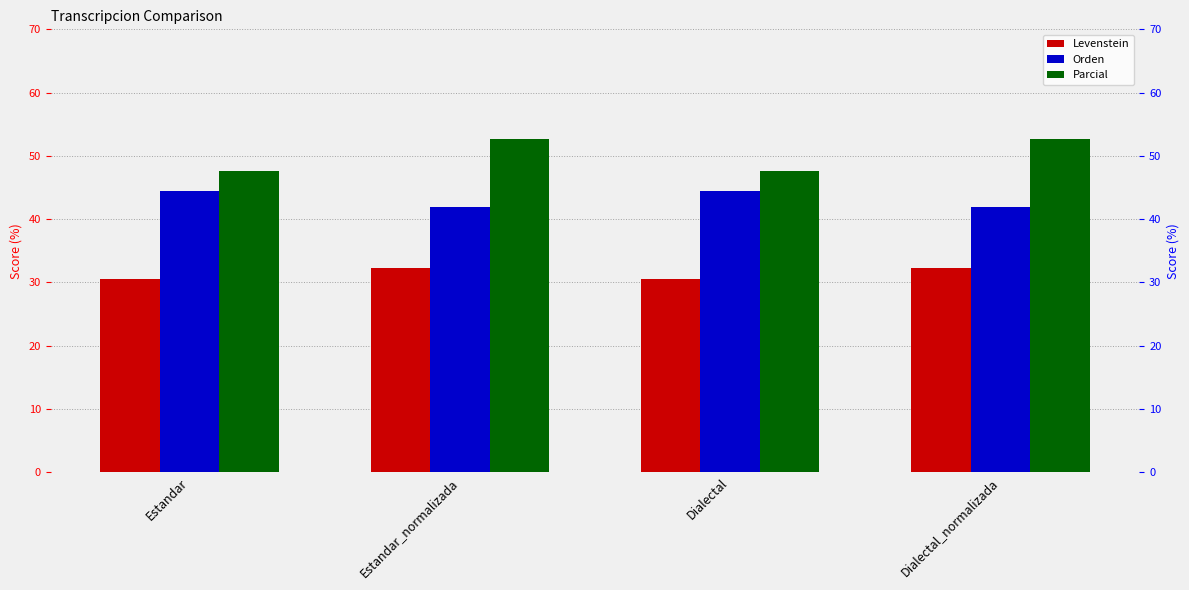

At which category is the sum across all series the highest?

Estandar_normalizada